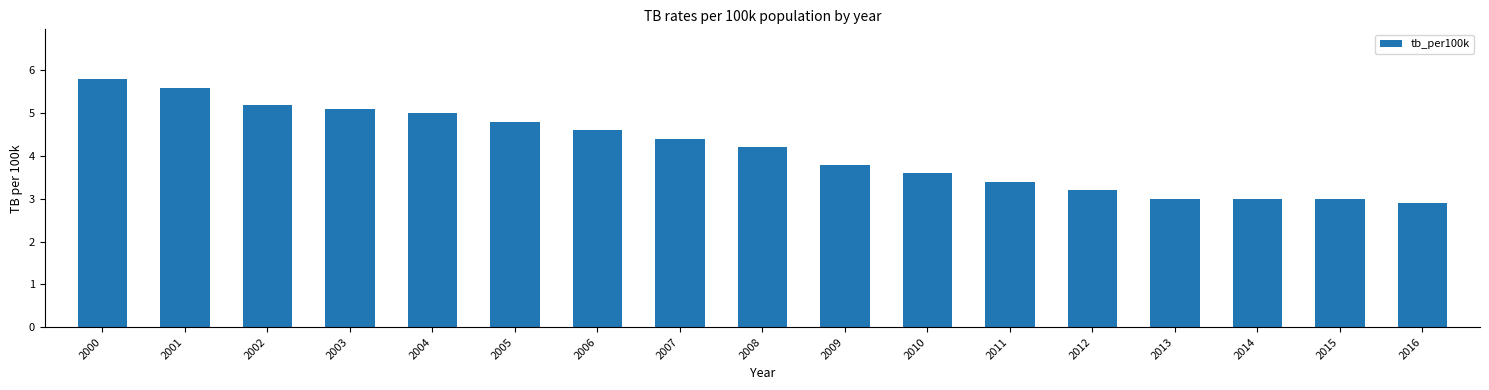

Does the chart contain stacked bars?

No